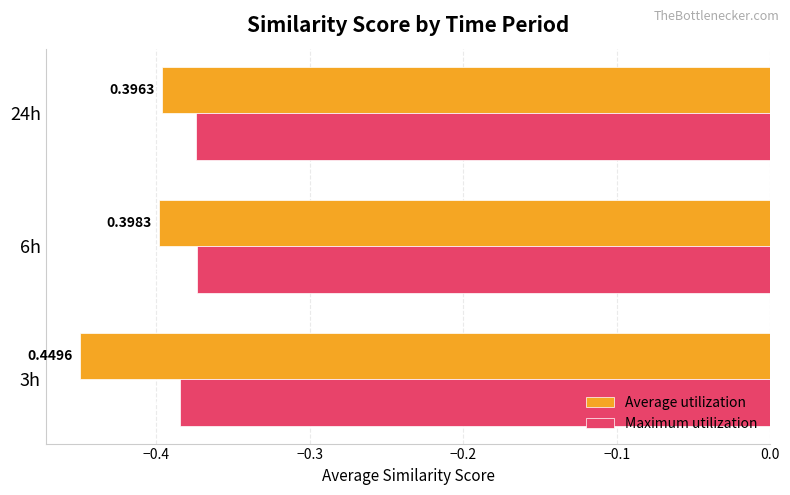

Reading left to right, transcribe all the data shown in this chart.

Average utilization: -0.4	-0.4	-0.4
Maximum utilization: -0.4	-0.4	-0.4